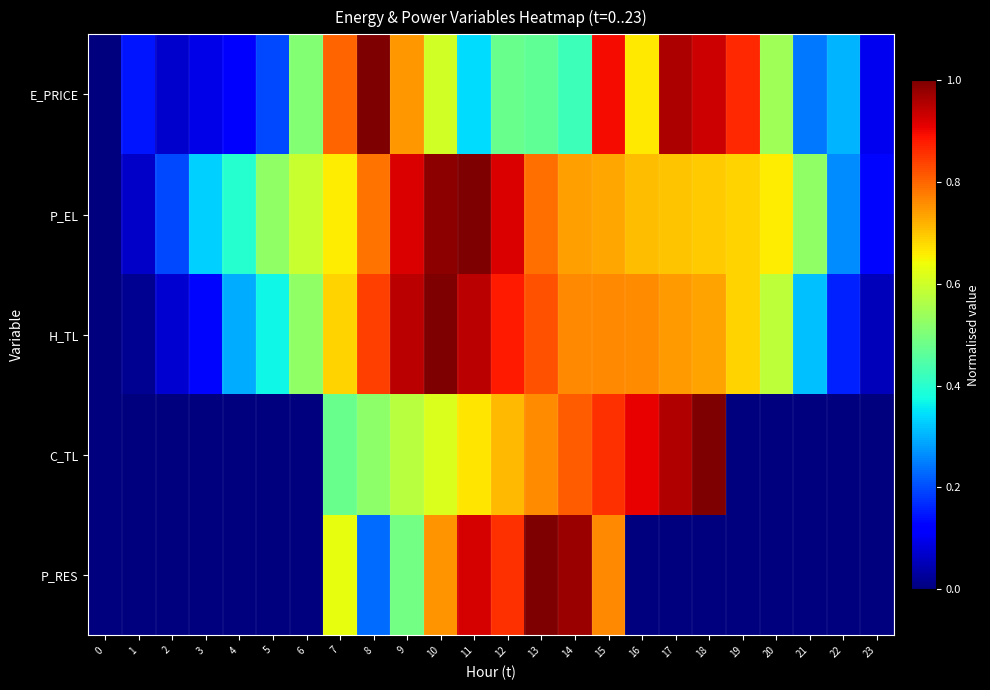

Between 7 and 17, which series saw the biggest shift?

P_RES